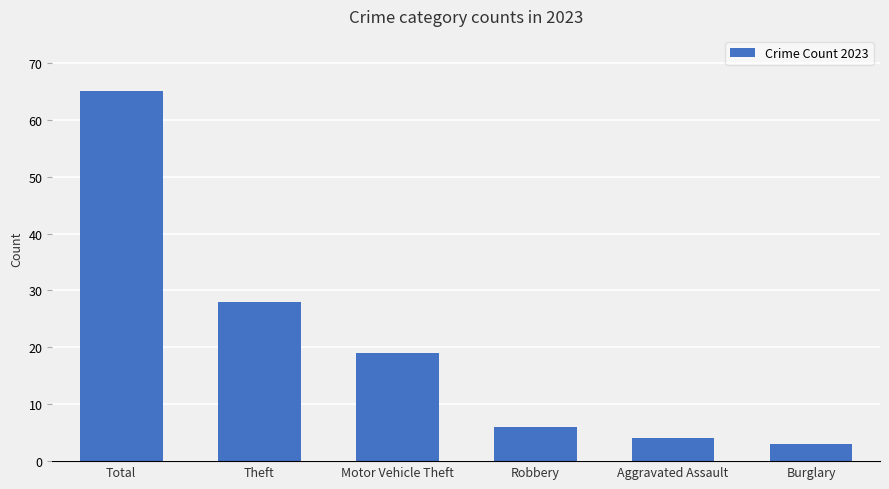

Which has a higher value, Robbery or Theft?

Theft